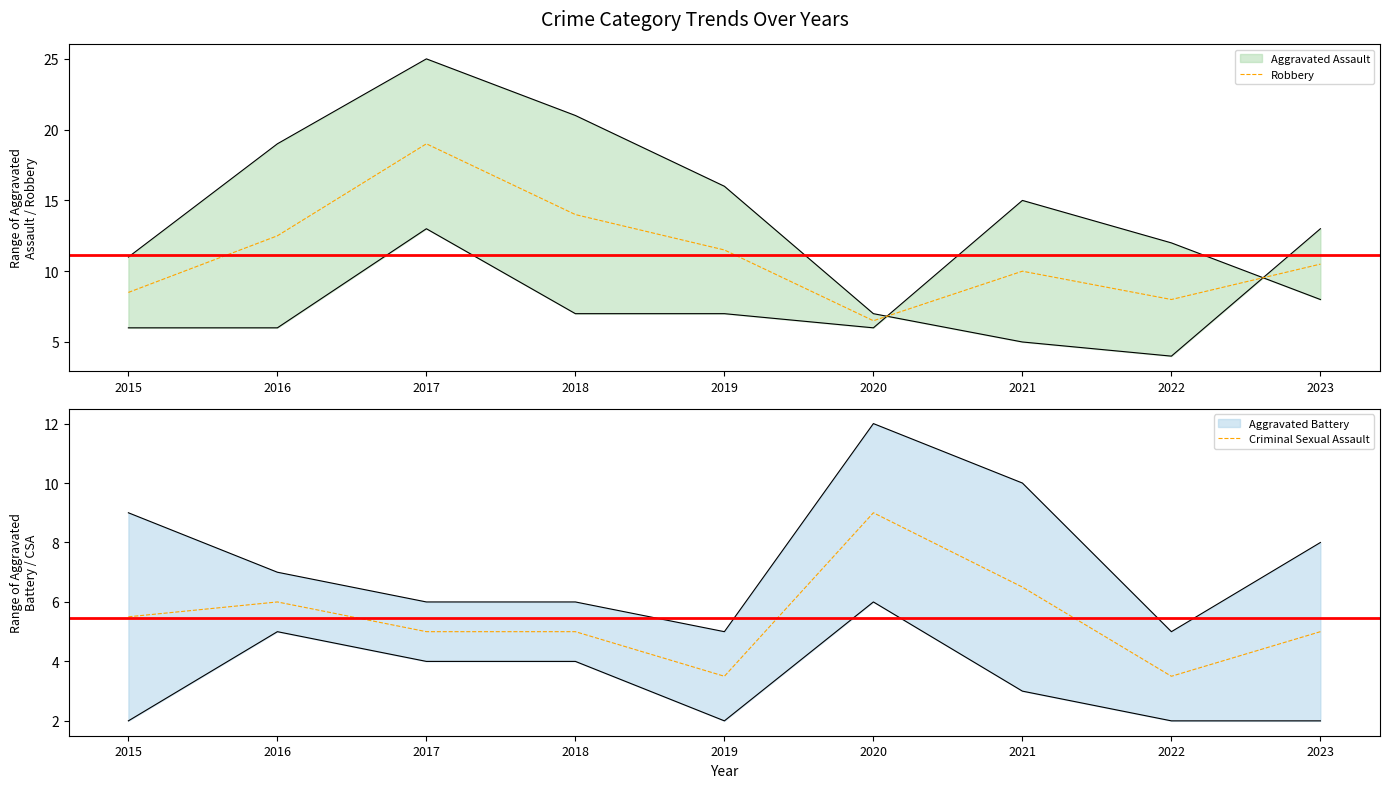

What is the difference between the second highest and minimum values in the Robbery series?

7.5